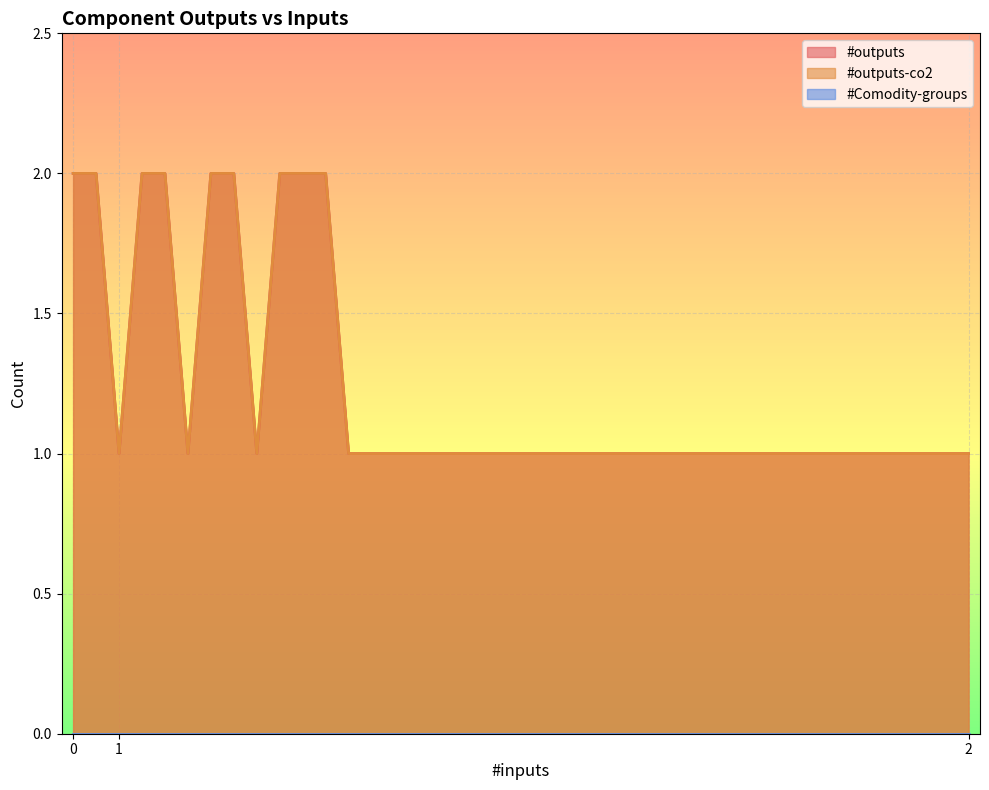

Is it true that #outputs equals 1 at 1?

False